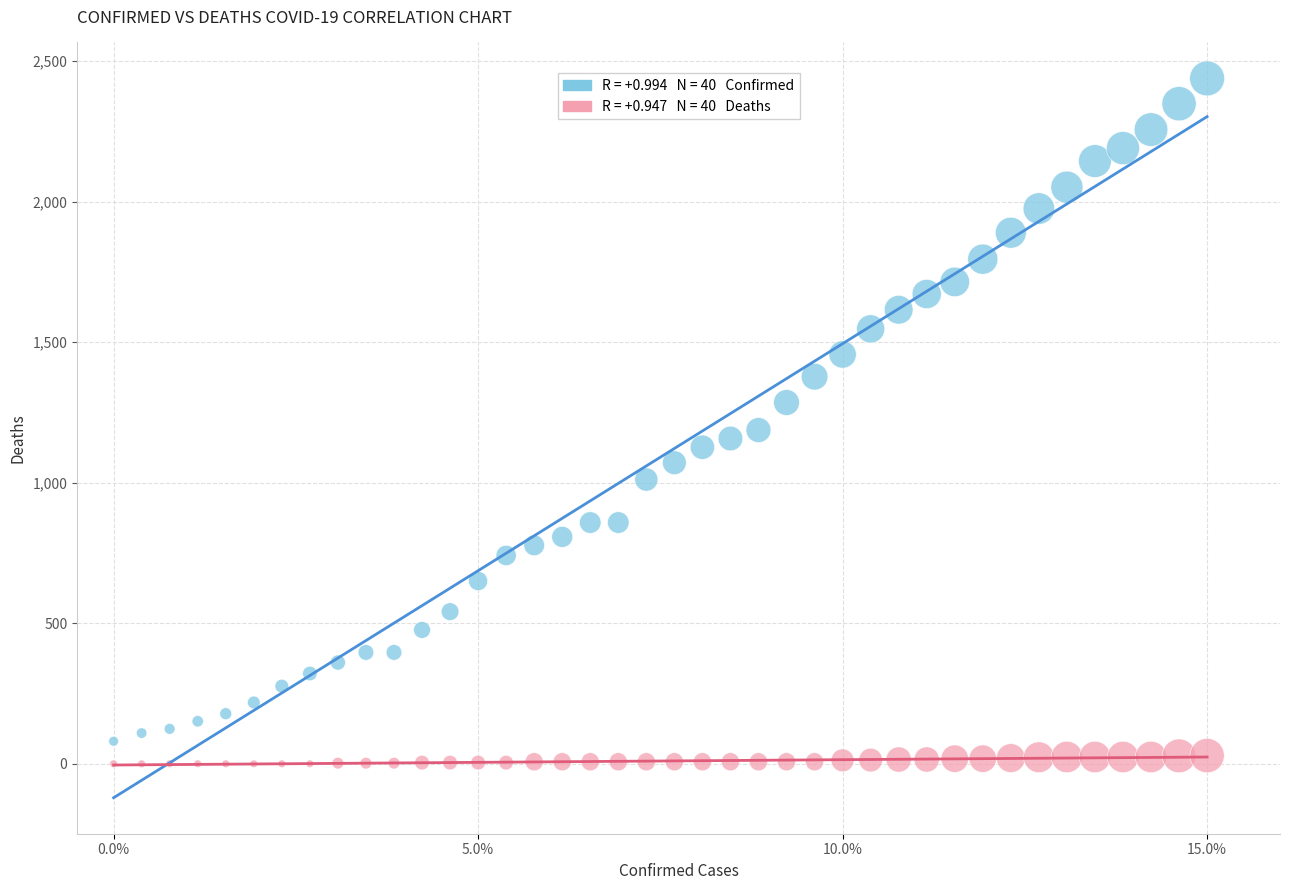

Across all data points, what is the range of Y values (max minus min)?

2438